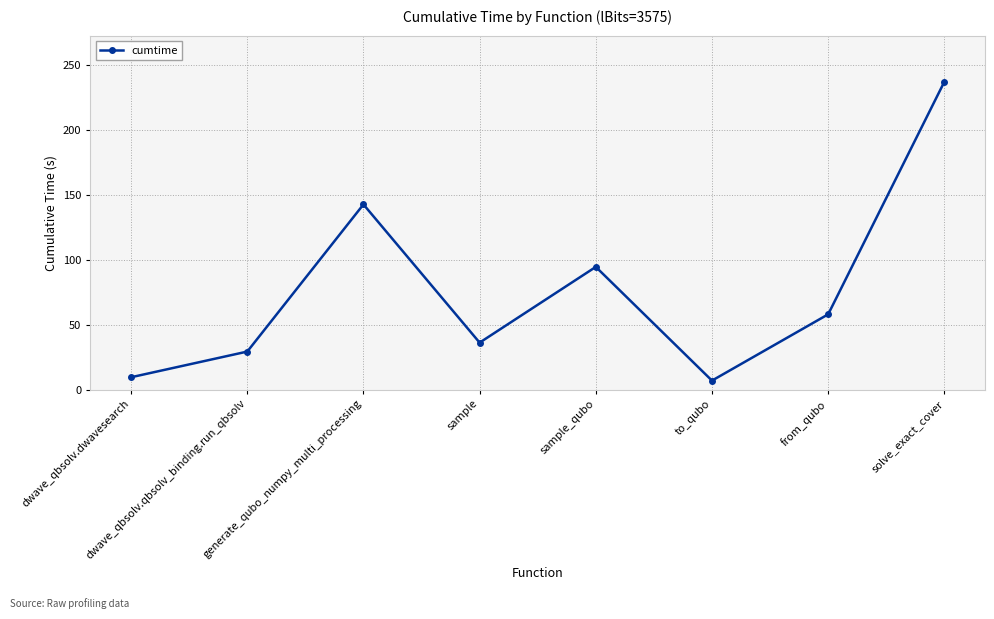

What is the sum of the values at dwave_qbsolv.dwavesearch and sample?

45.6